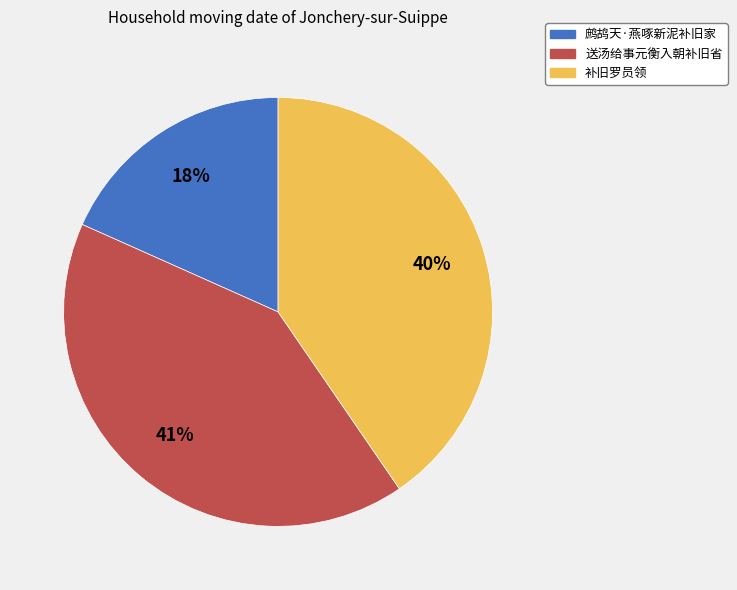

What is the smallest slice in the pie chart?

鹧鸪天·燕啄新泥补旧家